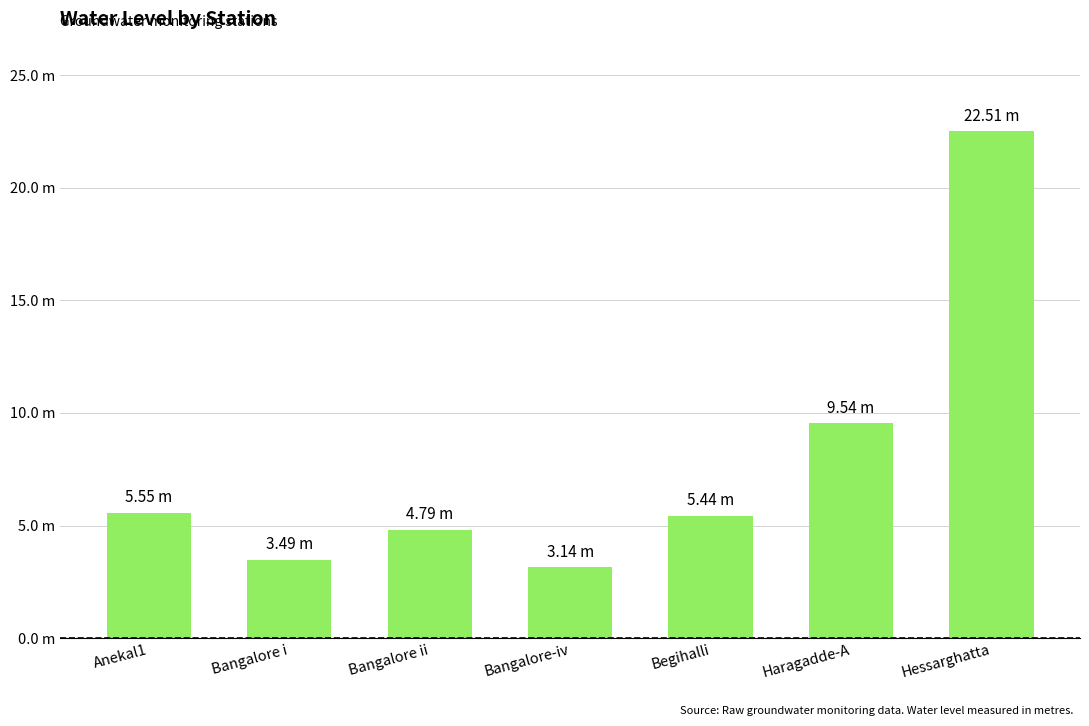

True or false: the data shows 5.4 at Begihalli.

True